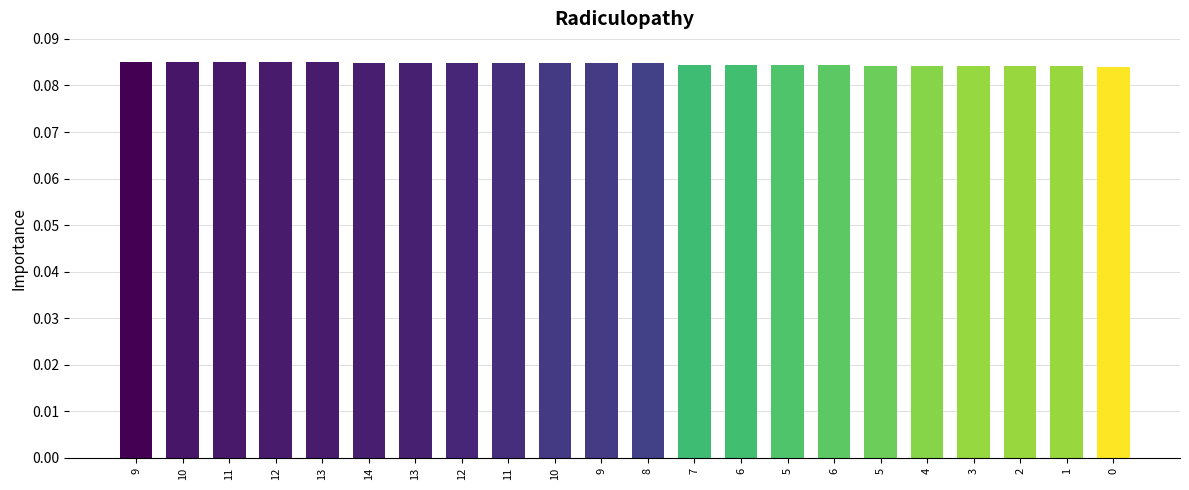

How many bars are there in total?

22